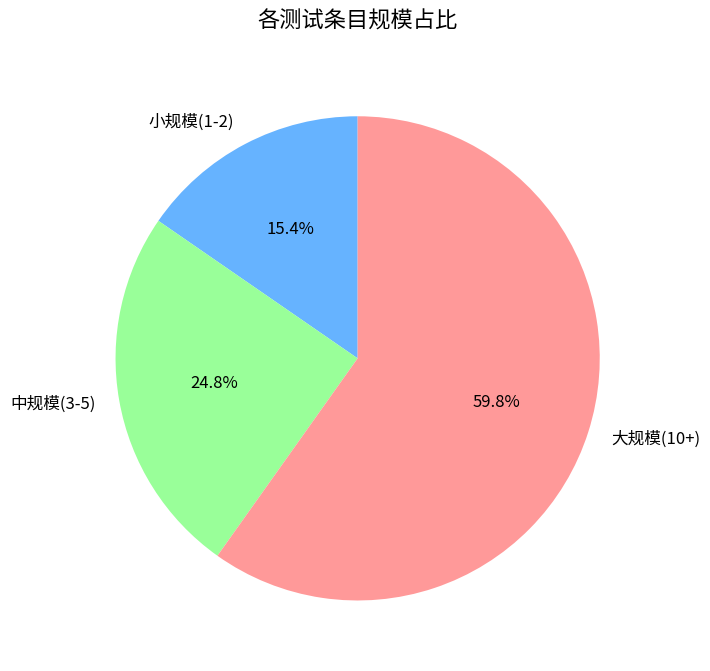

Does any single category account for the majority?

Yes